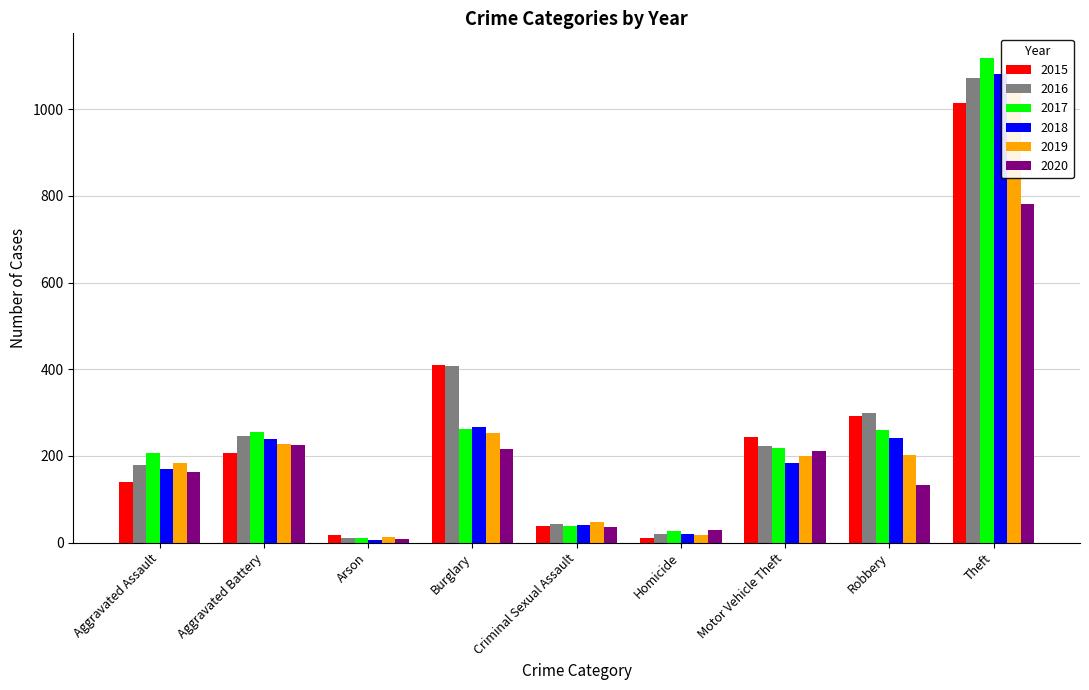

Is it true that 2019 equals 118 at Aggravated Assault?

False